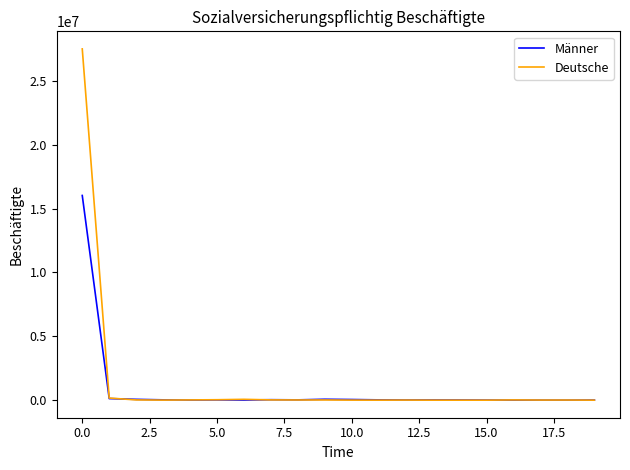

Rank the series by their maximum value, from highest to lowest.

Deutsche, Männer